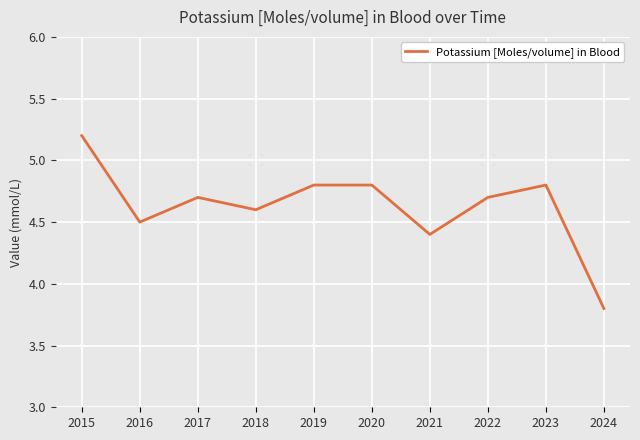

Where is the first local minimum?

2016